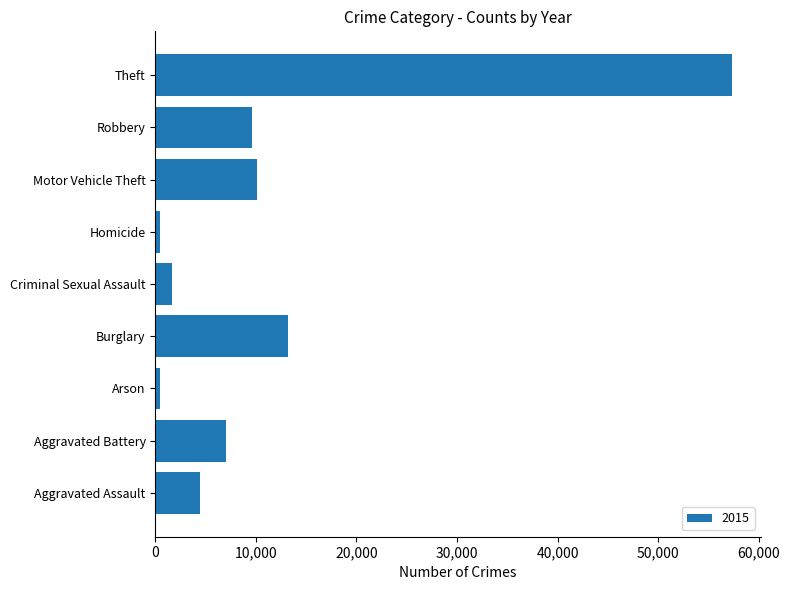

What is the minimum value shown in the chart?

448